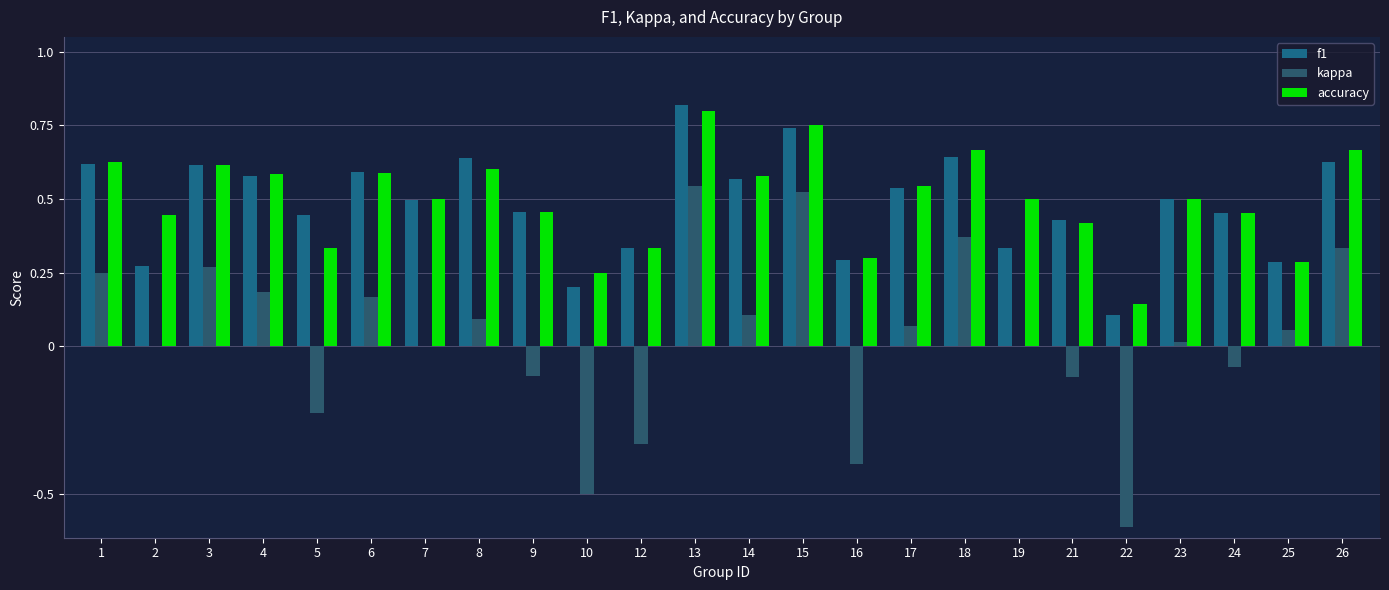

At which category is the sum across all series the highest?

13